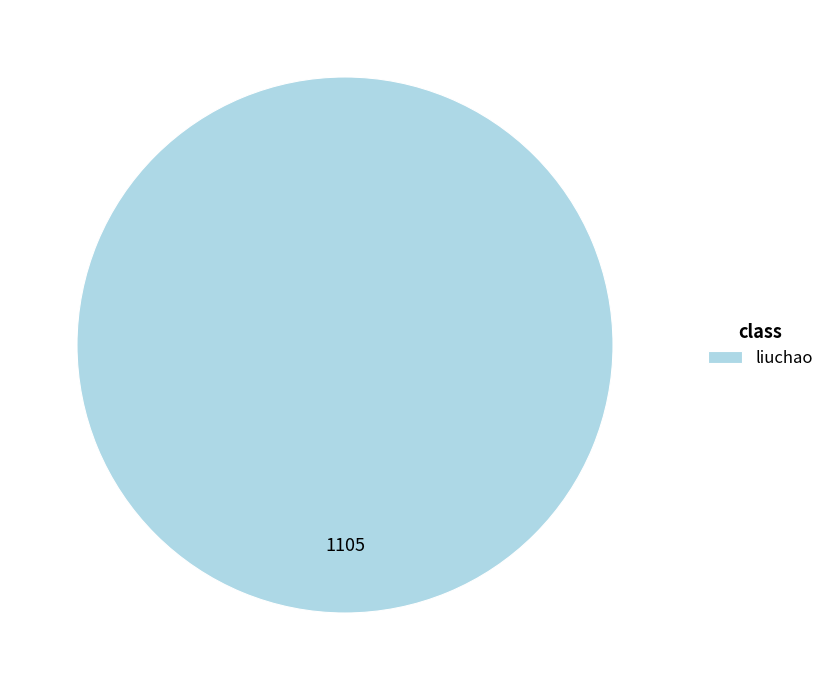

Is it true that liuchao is 100% of the pie?

True